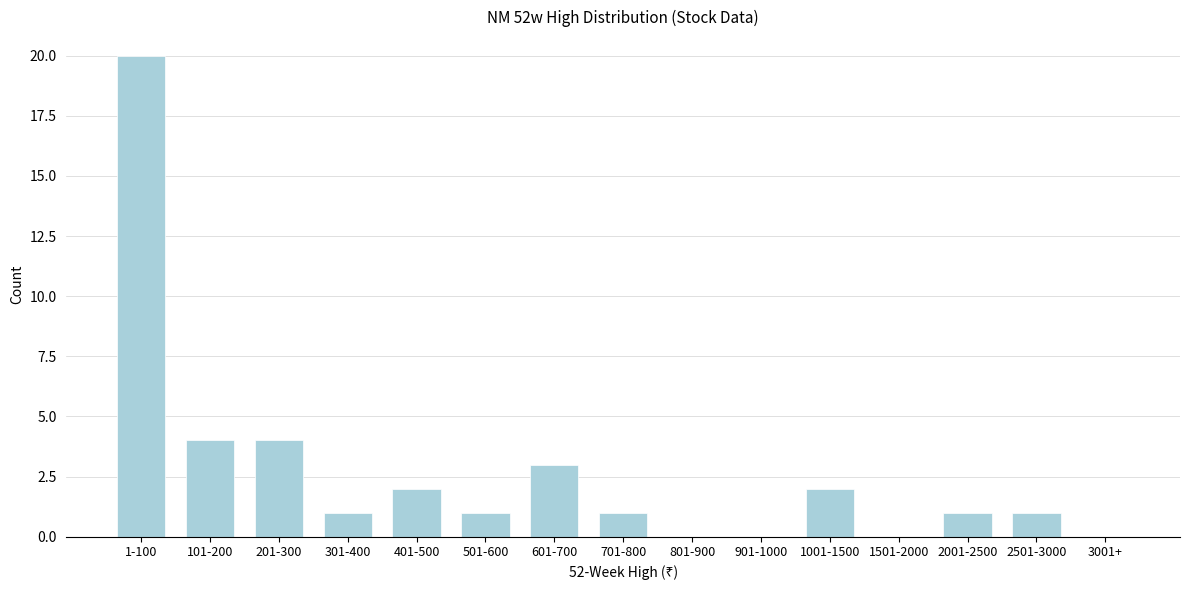

Reading left to right, what are all the values shown in this chart?

1-100=20	101-200=4	201-300=4	301-400=1	401-500=2	501-600=1	601-700=3	701-800=1	801-900=0	901-1000=0	1001-1500=2	1501-2000=0	2001-2500=1	2501-3000=1	3001+=0